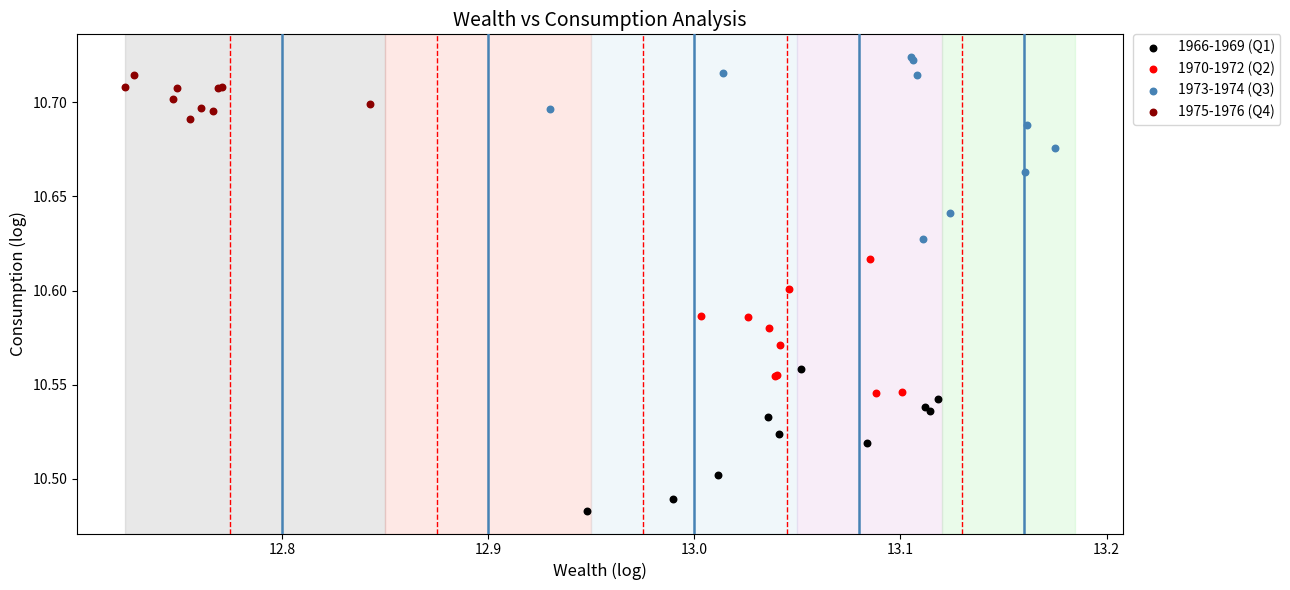

Which series contains the lowest Y value?

1966-1969 (Q1)